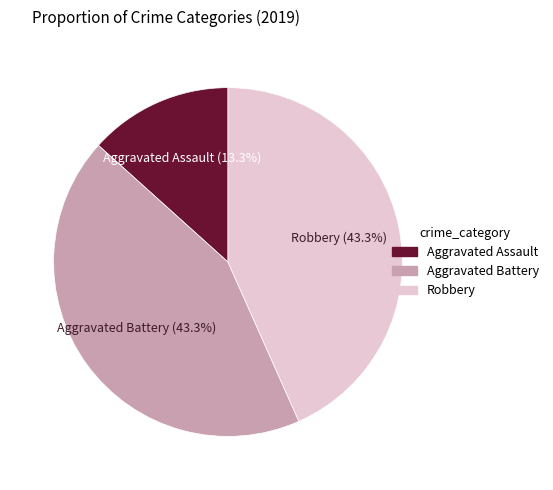

Count the number of slices in the pie.

3